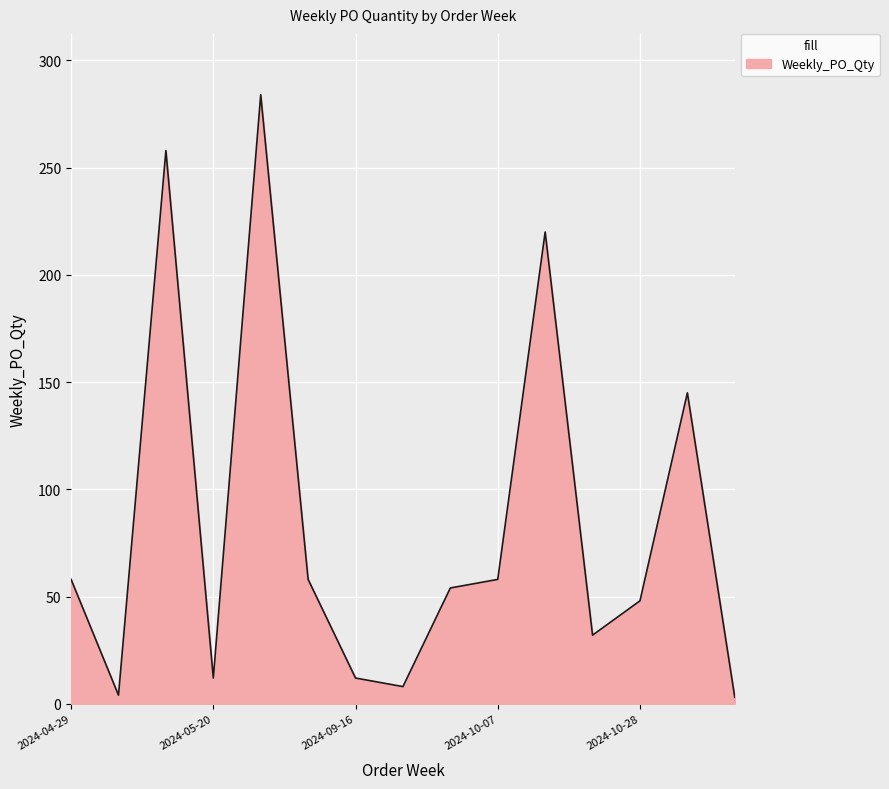

What is the smallest value displayed?

3